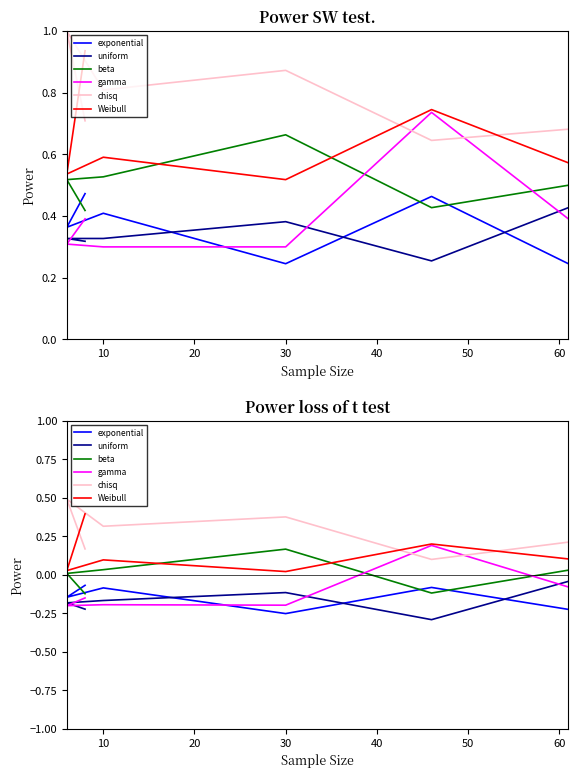

True or false: beta has more than 1 points higher than both neighbors.

False